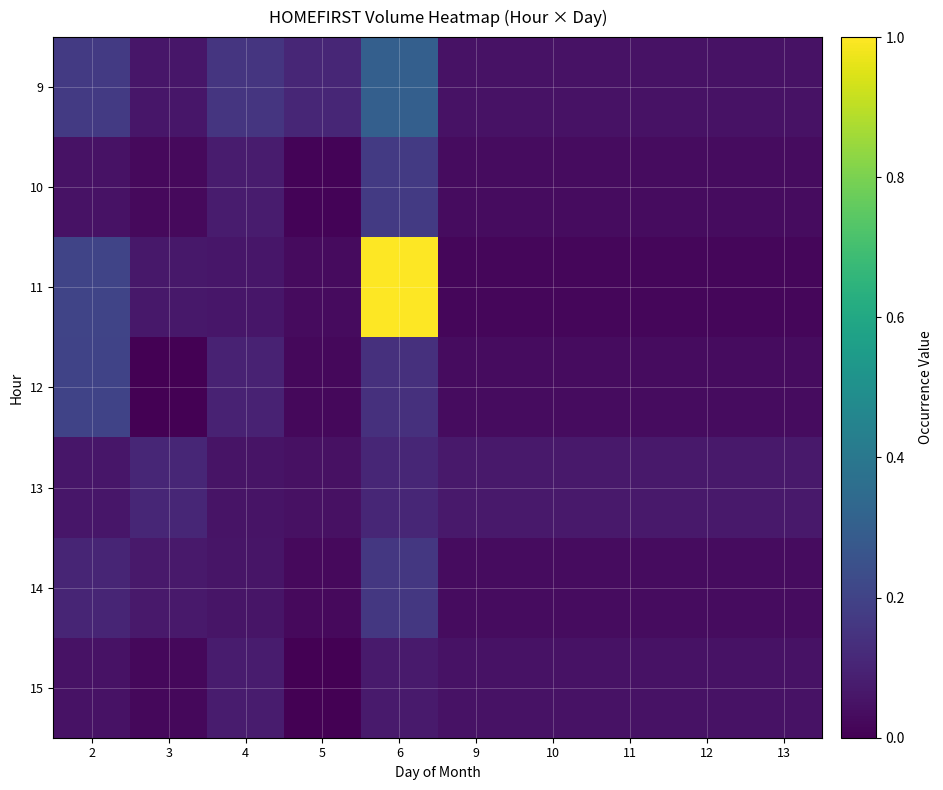

Reading left to right, what are all the values shown in this chart?

9: 2=0.2	3=0.1	4=0.2	5=0.1	6=0.3	9=0.0	10=0.0	11=0.0	12=0.0	13=0.0
10: 2=0.0	3=0.0	4=0.1	5=0.0	6=0.2	9=0.0	10=0.0	11=0.0	12=0.0	13=0.0
11: 2=0.2	3=0.1	4=0.1	5=0.0	6=1.0	9=0.0	10=0.0	11=0.0	12=0.0	13=0.0
12: 2=0.2	3=0.0	4=0.1	5=0.0	6=0.1	9=0.0	10=0.0	11=0.0	12=0.0	13=0.0
13: 2=0.1	3=0.1	4=0.1	5=0.0	6=0.1	9=0.1	10=0.1	11=0.1	12=0.1	13=0.1
14: 2=0.1	3=0.1	4=0.1	5=0.0	6=0.2	9=0.0	10=0.0	11=0.0	12=0.0	13=0.0
15: 2=0.0	3=0.0	4=0.1	5=0.0	6=0.1	9=0.0	10=0.0	11=0.0	12=0.0	13=0.0